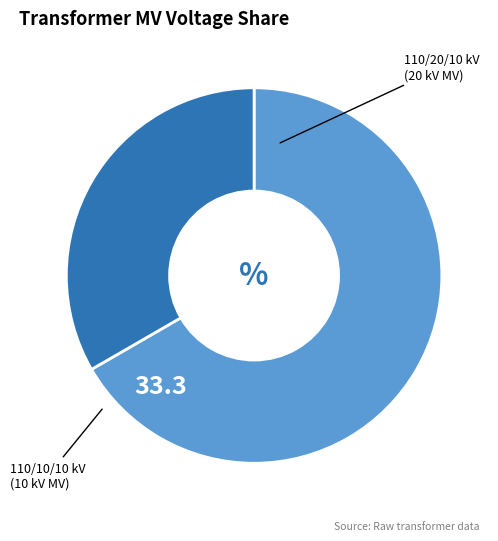

Does any single category account for the majority?

Yes